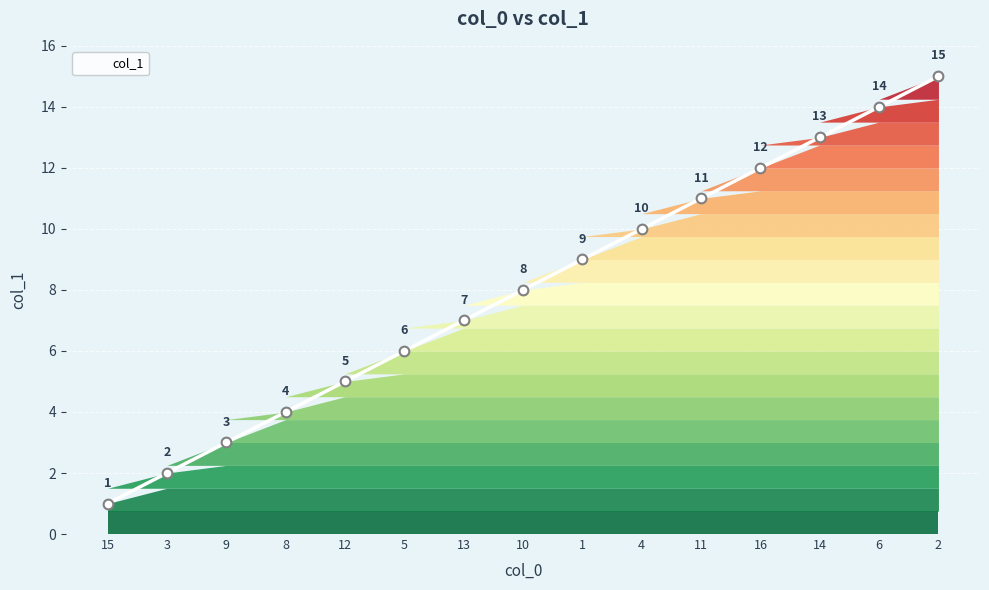

List the labels in order of value, largest first.

2, 6, 14, 16, 11, 4, 1, 10, 13, 5, 12, 8, 9, 3, 15